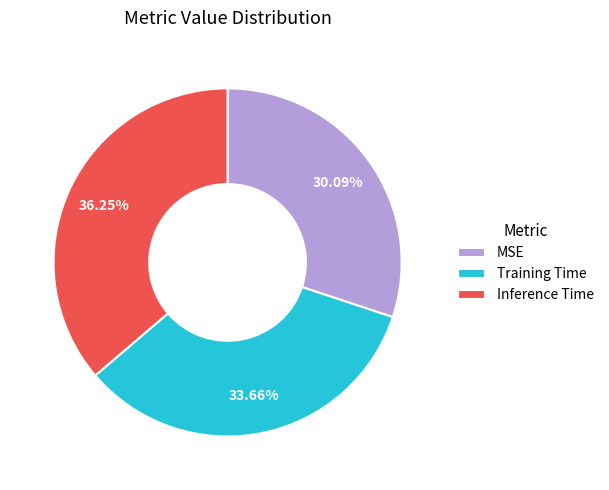

Which category has the biggest portion of the pie?

Inference Time